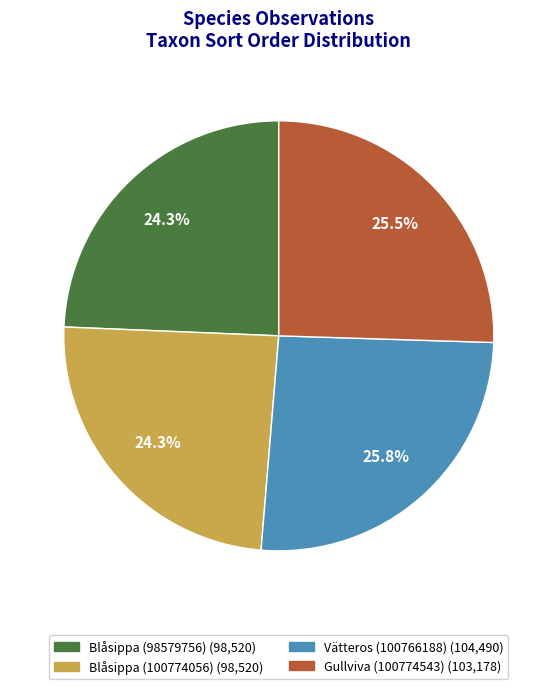

What percentage is NOT represented by Gullviva (100774543)?

74.5%